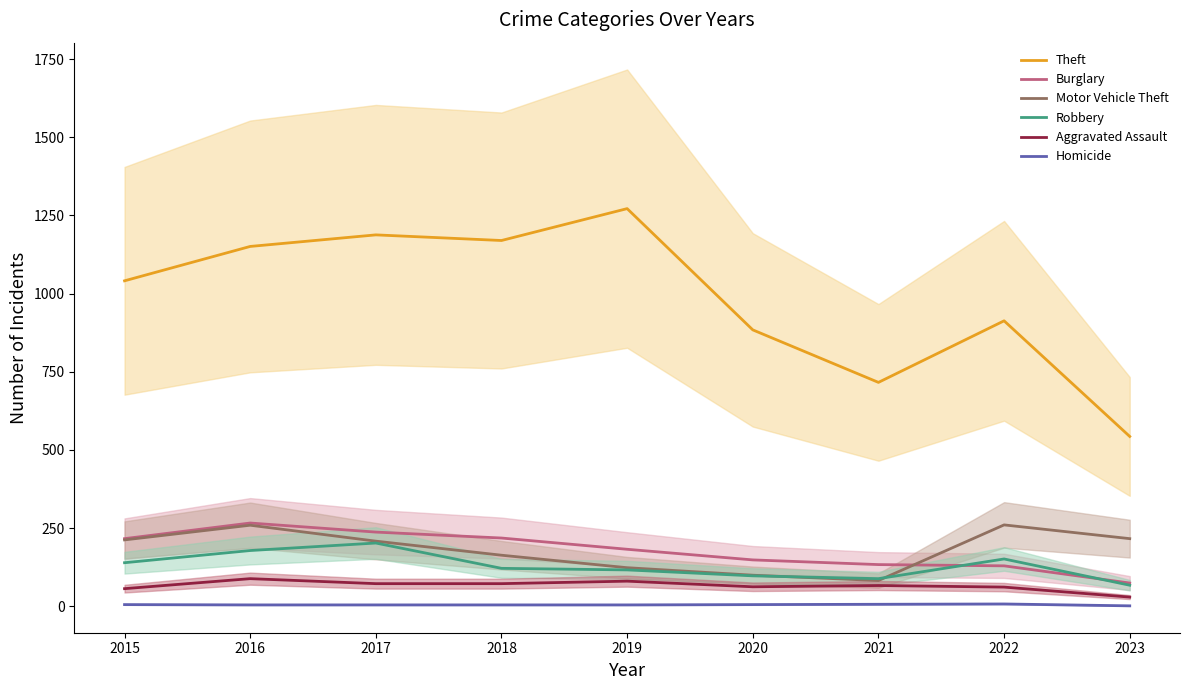

Reading left to right, transcribe all the data shown in this chart.

Theft: 1041	1151	1188	1170	1272	884	716	913	543
Burglary: 216	266	237	218	182	148	133	129	74
Motor Vehicle Theft: 212	259	208	163	123	99	82	260	216
Robbery: 139	178	202	121	116	97	88	151	67
Aggravated Assault: 56	88	72	72	80	62	66	61	29
Homicide: 5	4	4	4	4	5	6	7	1